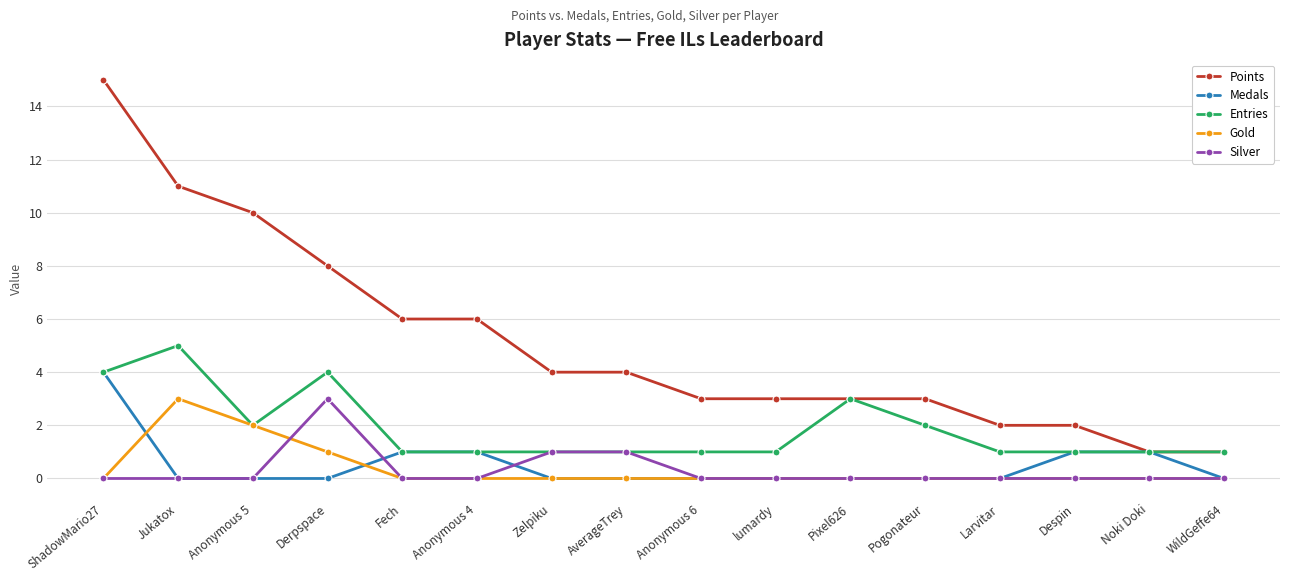

The Silver series shows 0 at Pixel626. True or false?

True